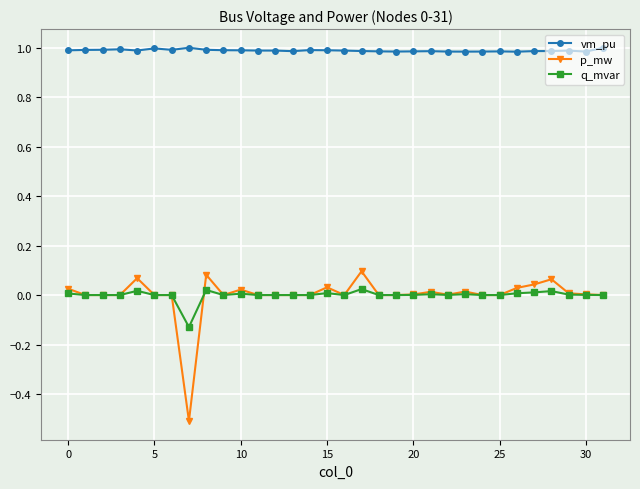

True or false: vm_pu has more than 2 points higher than both neighbors.

True